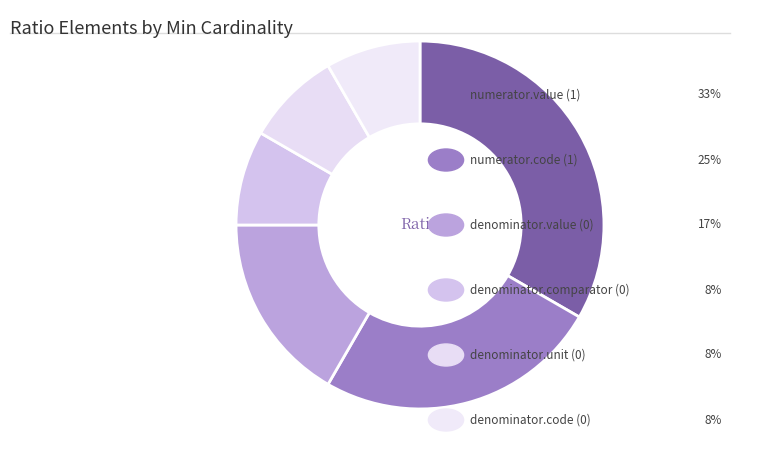

Count the number of slices in the pie.

6